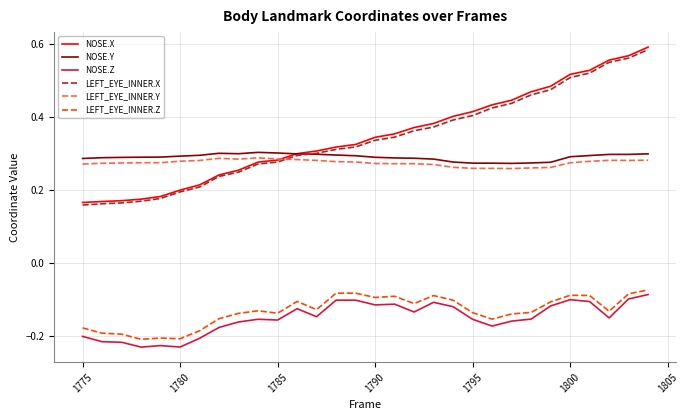

How many intersections are there between LEFT_EYE_INNER.X and LEFT_EYE_INNER.Y?

1